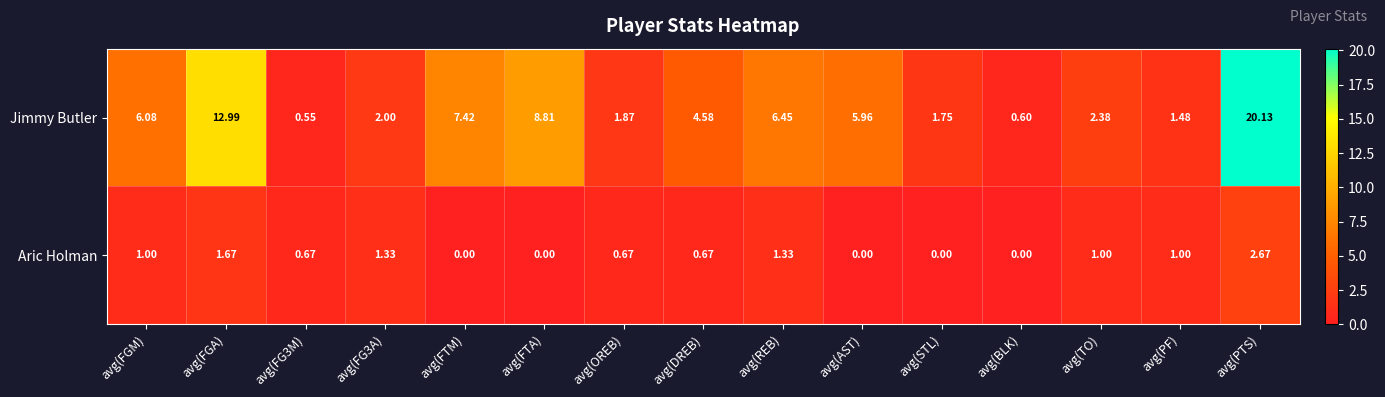

Rank the series at avg(FTA) from lowest to highest value.

Aric Holman, Jimmy Butler